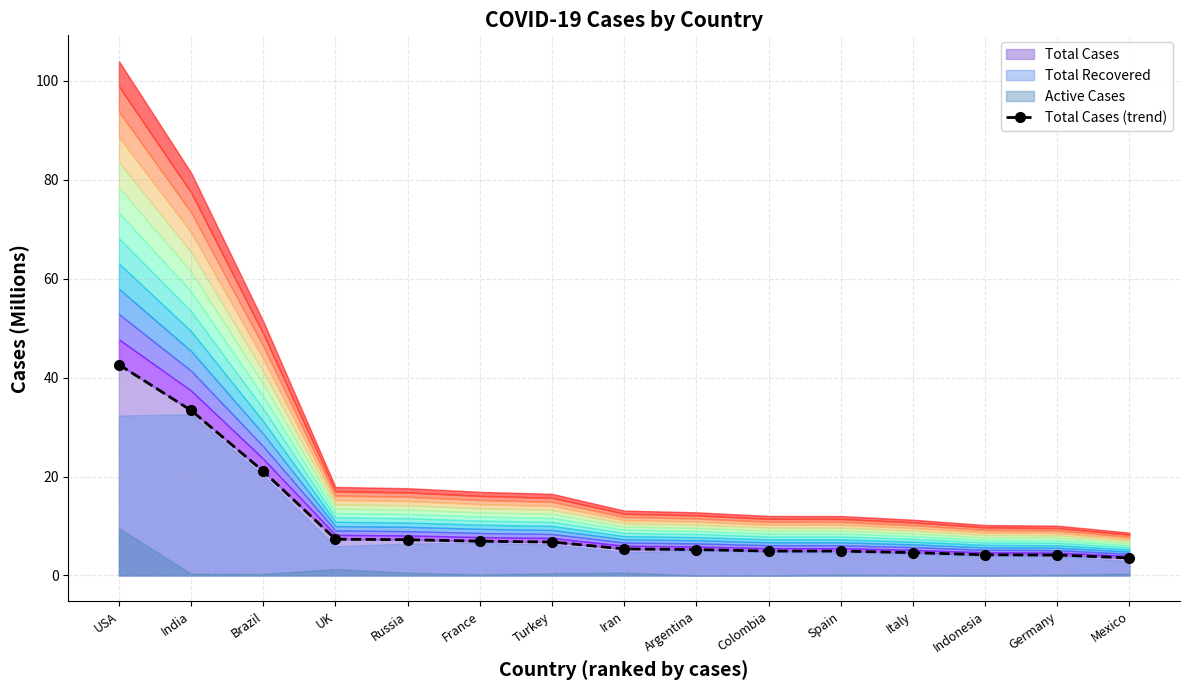

Read the value at Colombia.

4.9